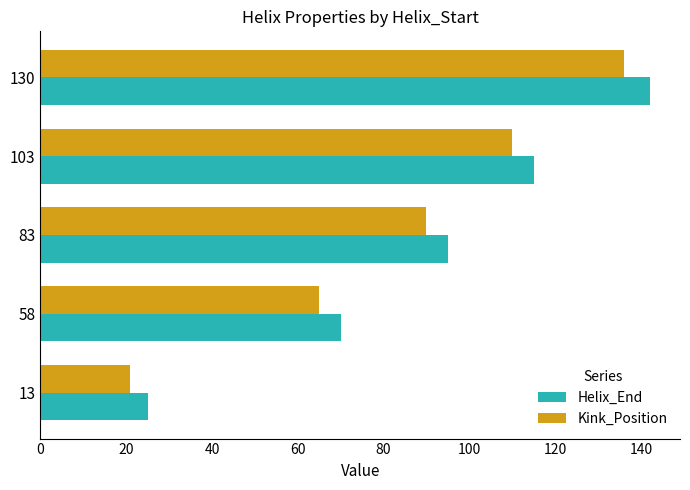

How many Helix_End values are between 70 and 115?

3